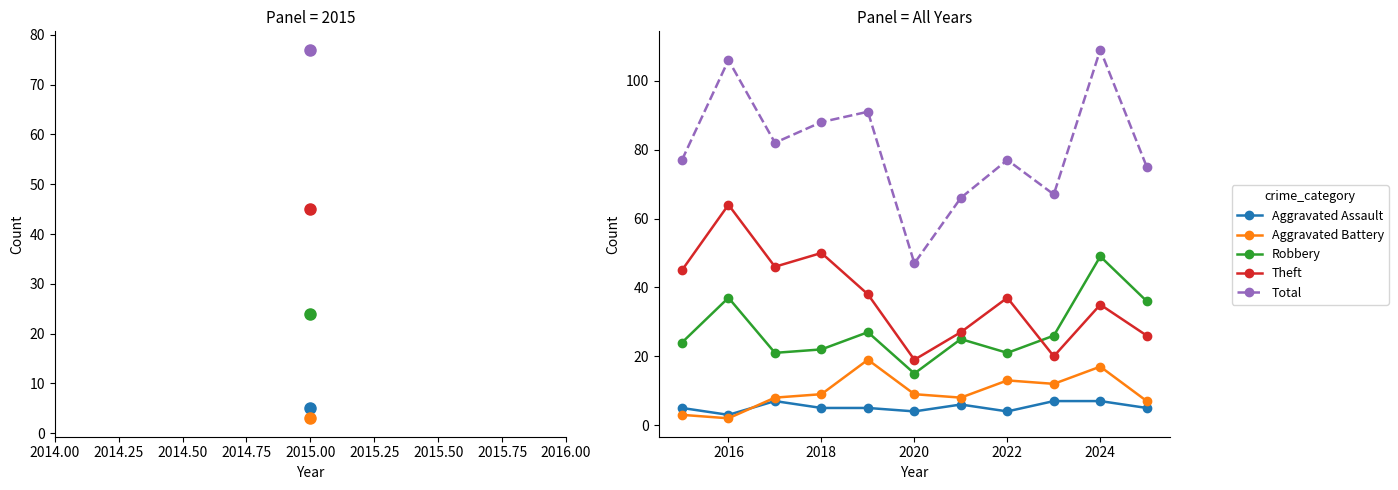

Which series has the widest spread of values?

Total